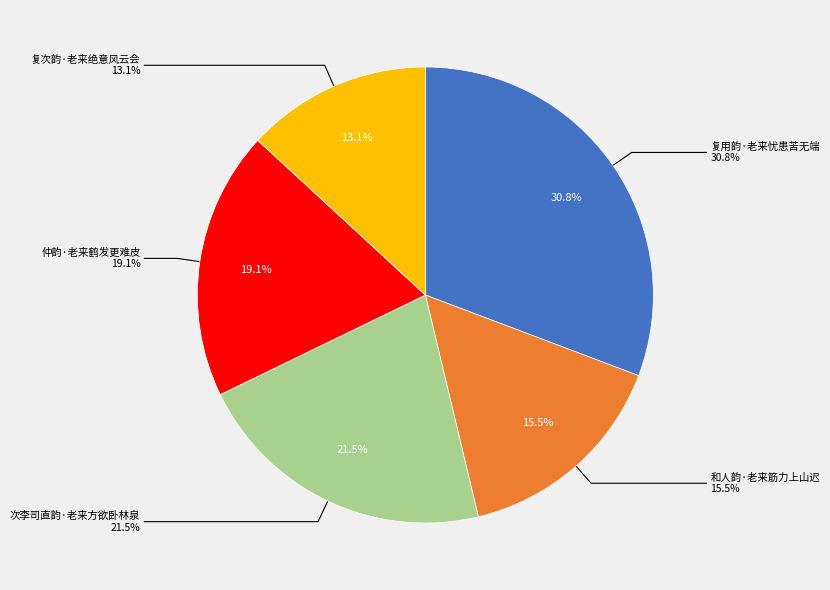

Which category has the biggest portion of the pie?

复用韵·老来忧患苦无端